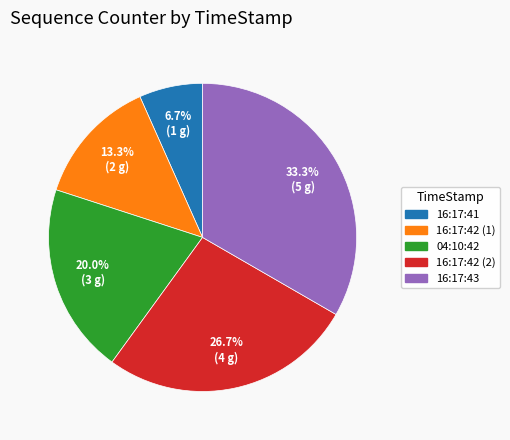

Does any single category account for the majority?

No